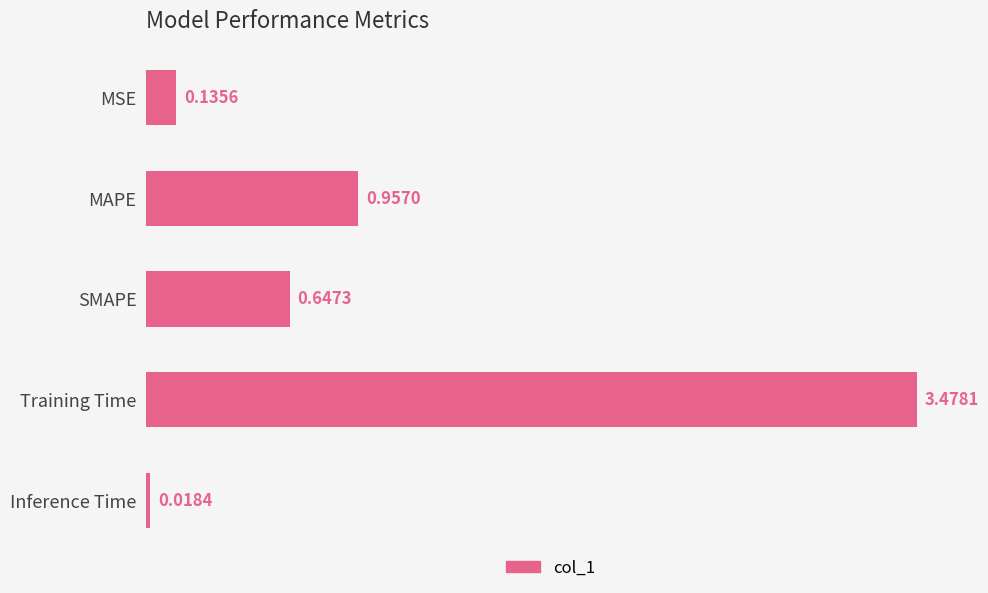

Which label corresponds to the largest value in the chart?

Training Time